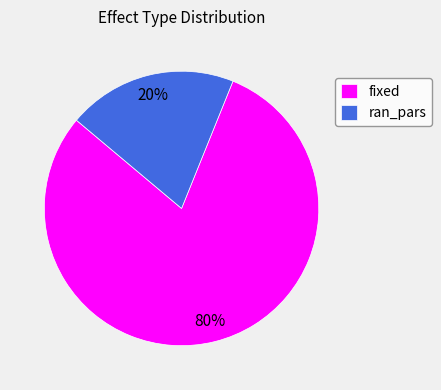

Is the sum of fixed and ran_pars greater than half?

Yes